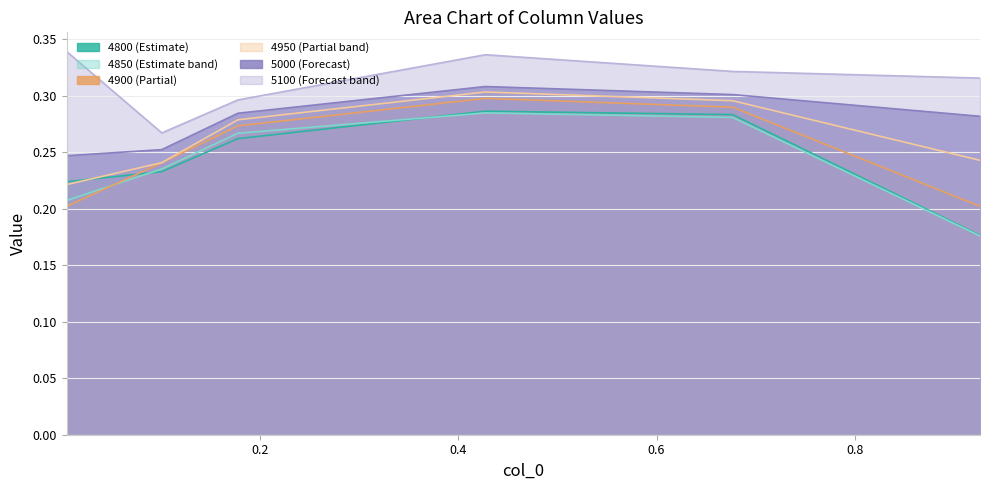

How many lines are shown in the chart?

6